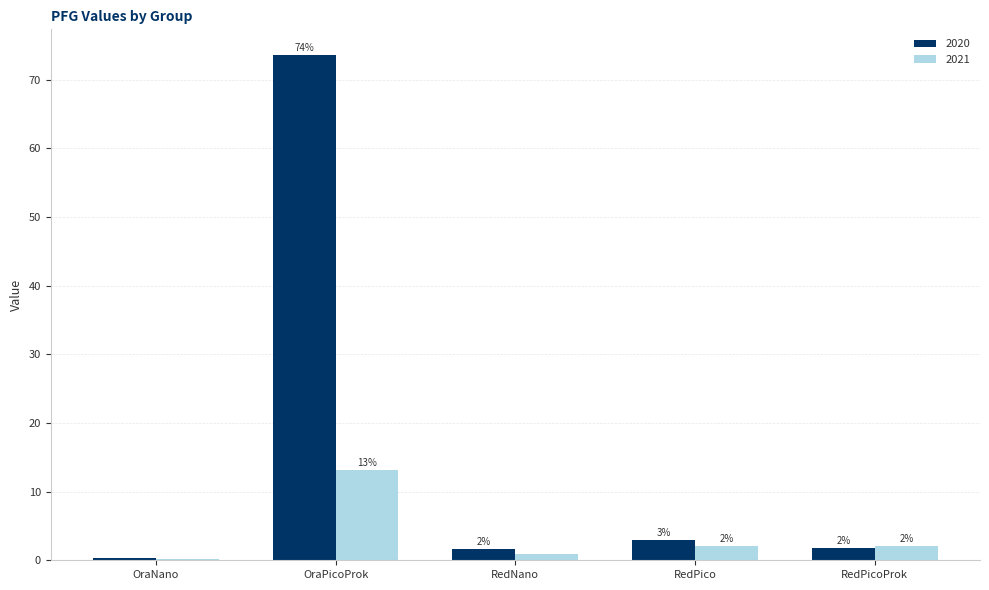

What are all the series names shown in the legend?

2020, 2021